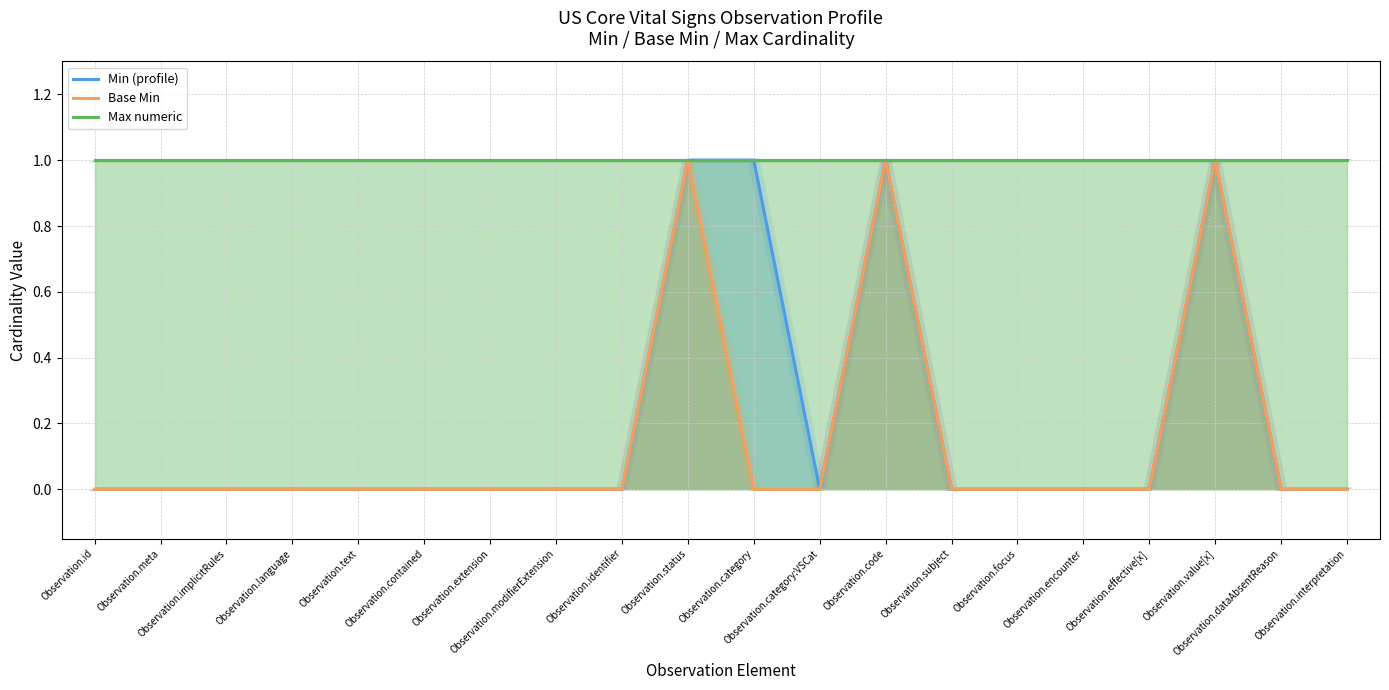

Does the chart display data point markers on the line(s)?

No